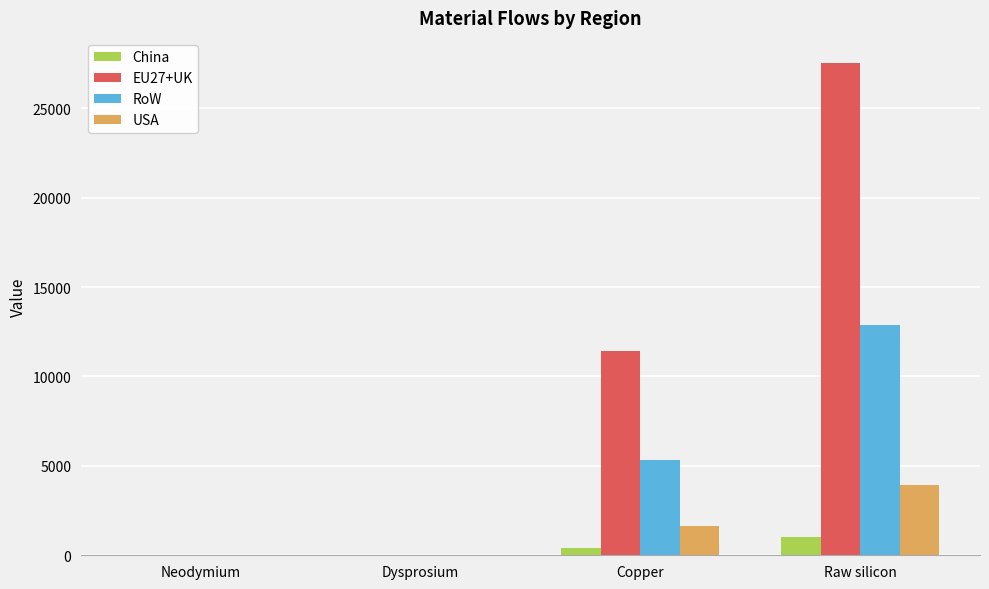

Where is USA nearest to the value 1978?

Copper